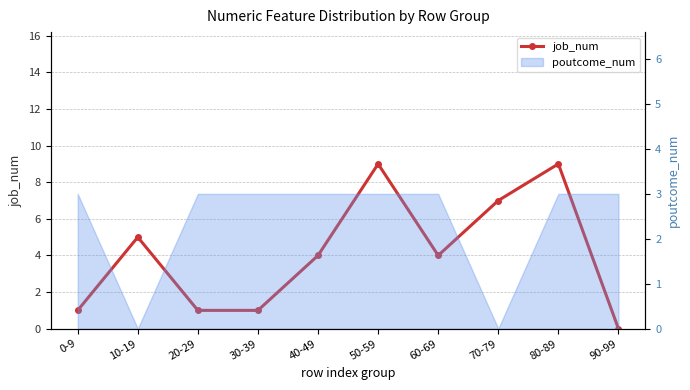

What value does the data have at 40-49?

4